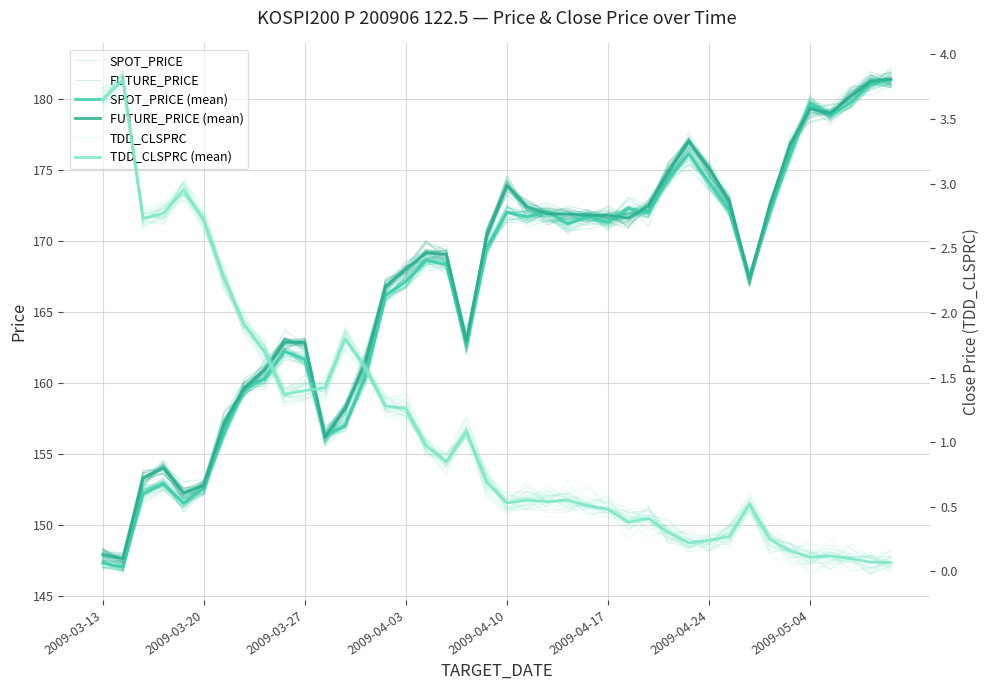

Which series has the largest range (max minus min)?

SPOT_PRICE